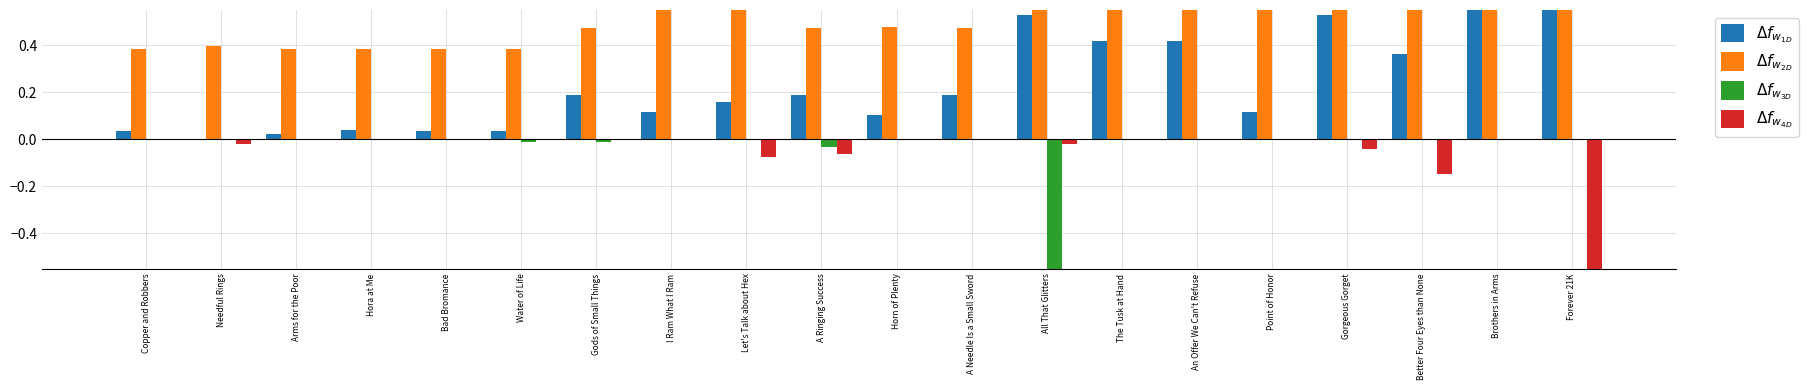

At how many categories does at least one series exceed 0?

20